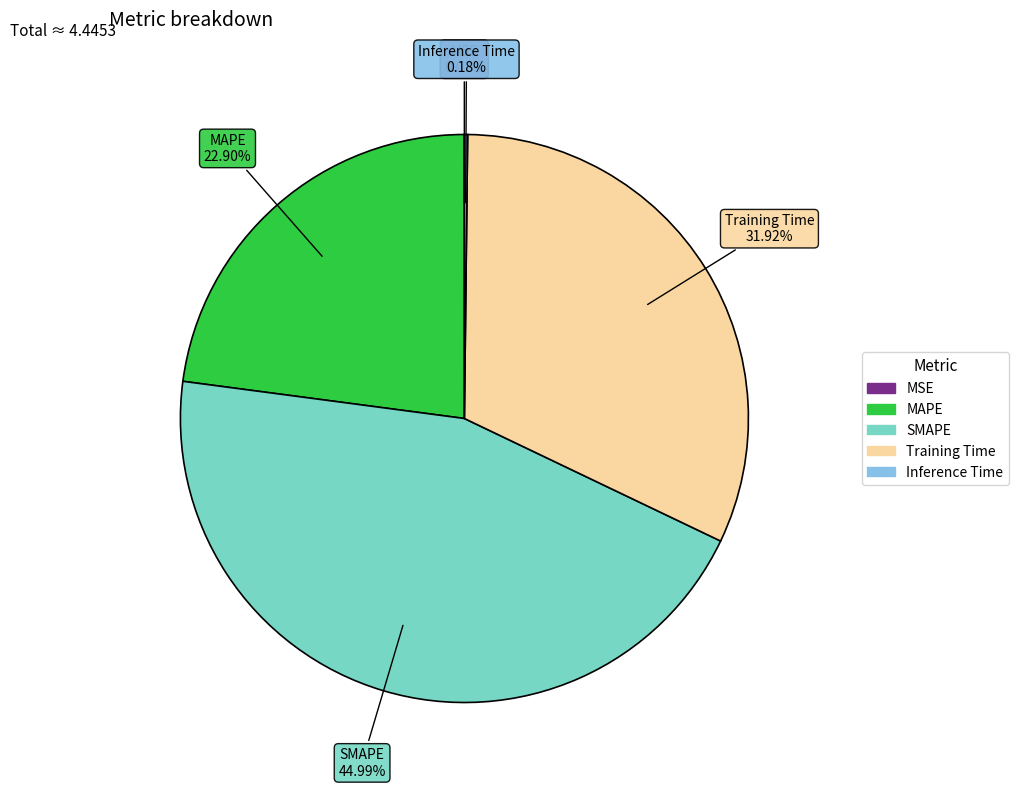

What is the largest slice in the pie chart?

SMAPE